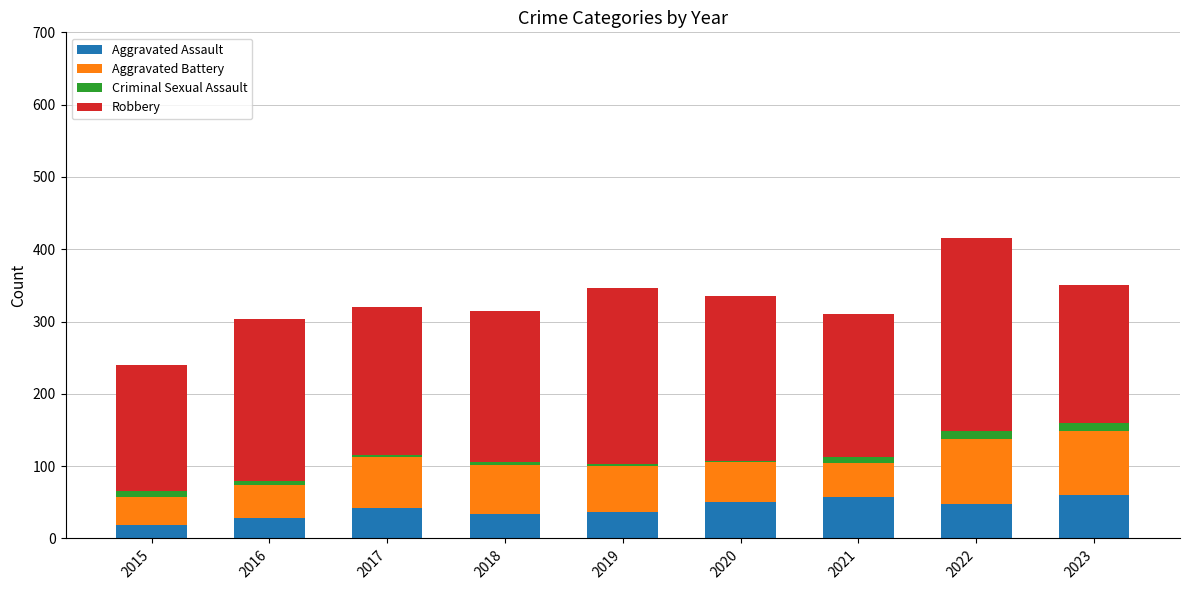

At which category is the sum across all series the highest?

2022